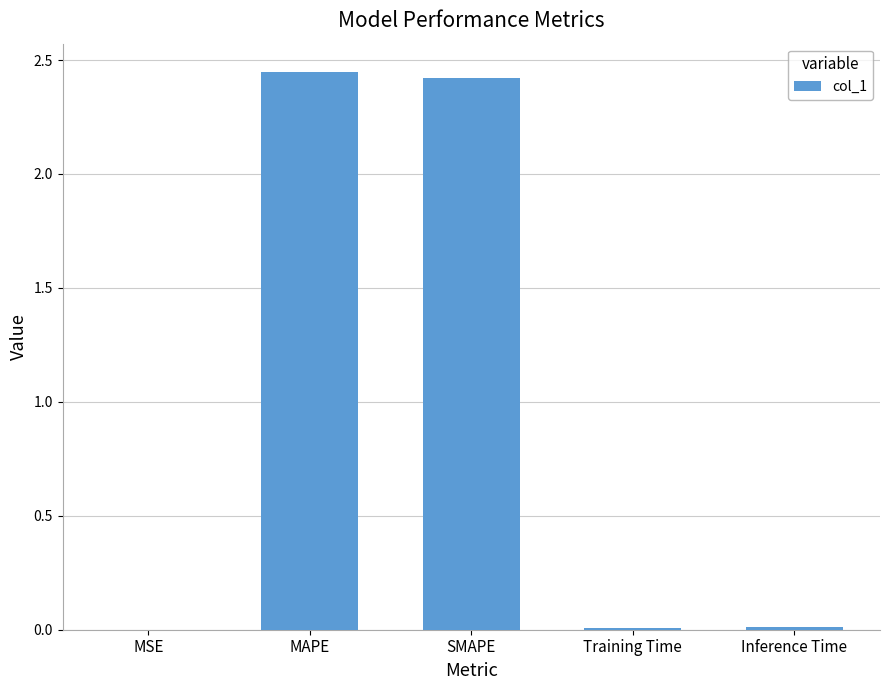

True or false: the data shows 2.4 at MAPE.

True